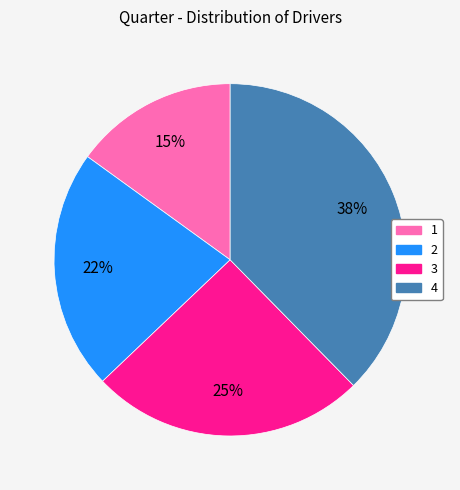

Is it true that 1 is 7% of the pie?

False